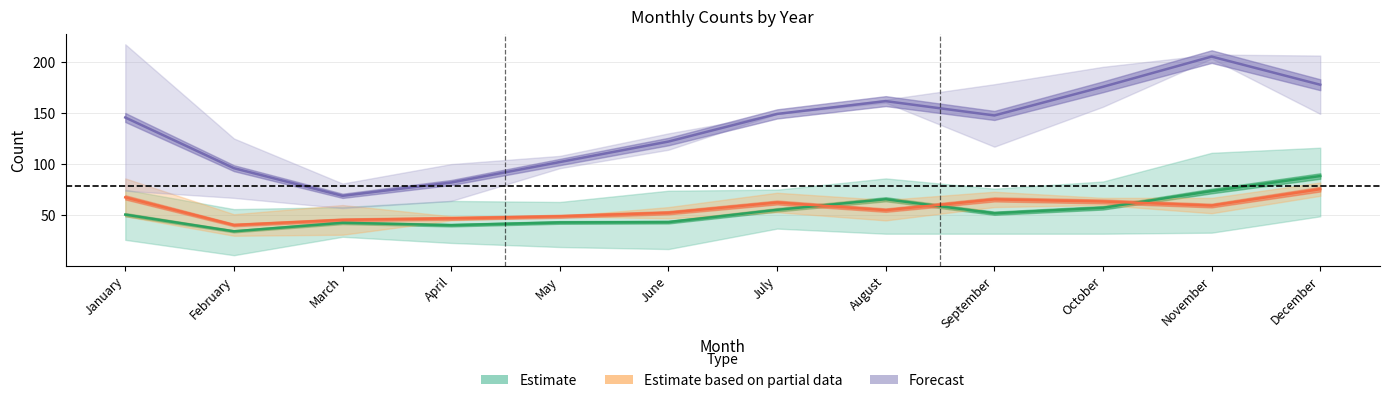

What is the minimum value shown in the chart?

34.3